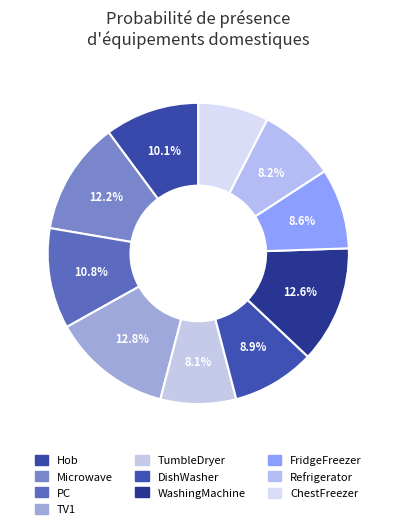

What is the smallest slice in the pie chart?

ChestFreezer